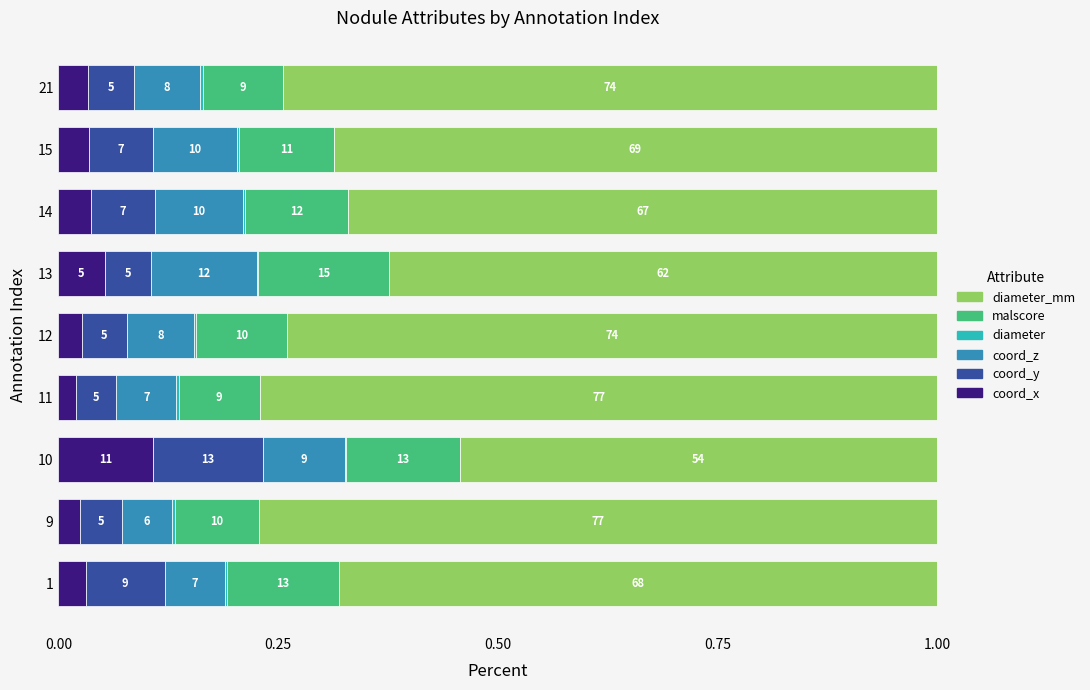

At how many categories does at least one series exceed 0?

9